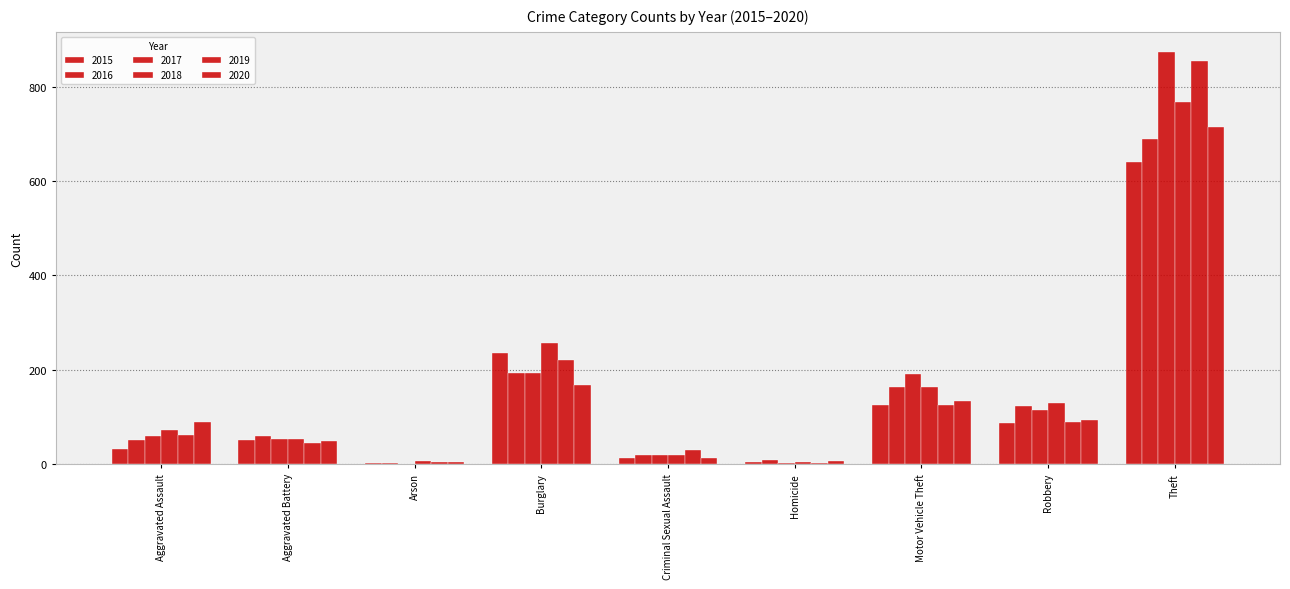

Count the number of data series in this chart.

6